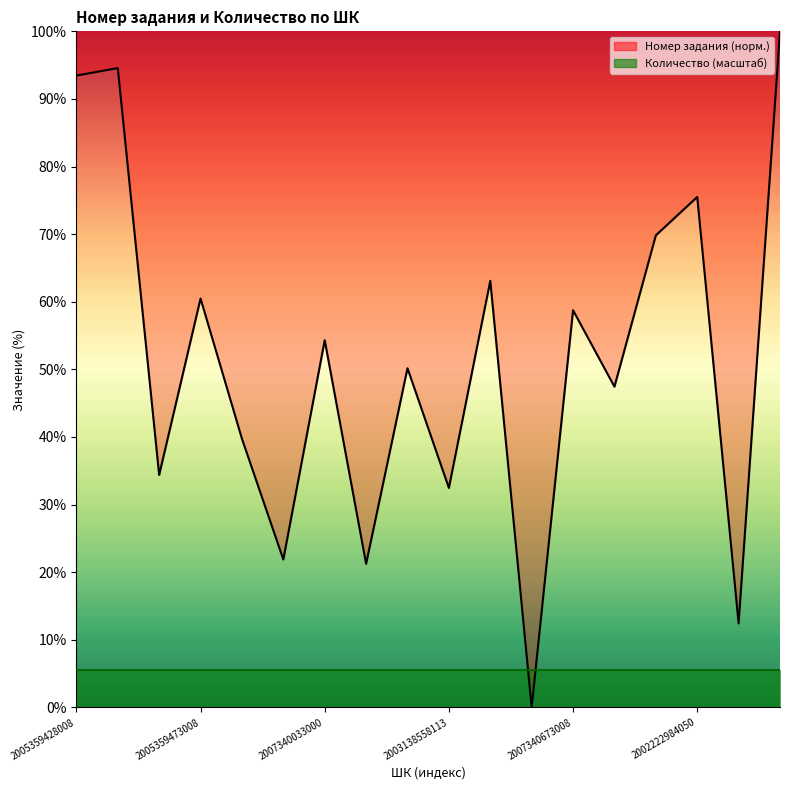

What is the label of the 10th point from the left?

2003138558113